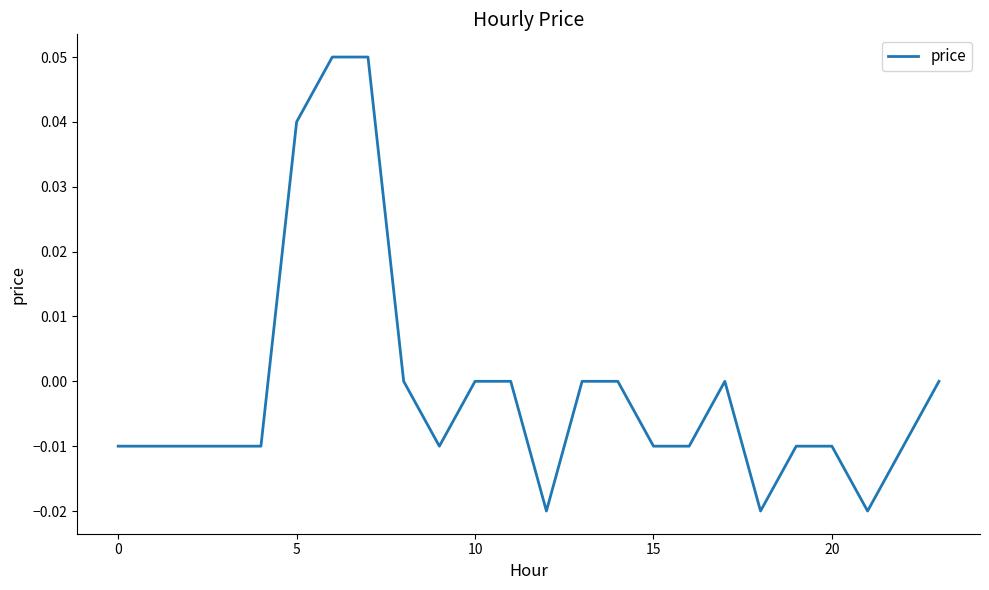

Is this an area chart (filled region under the line)?

No